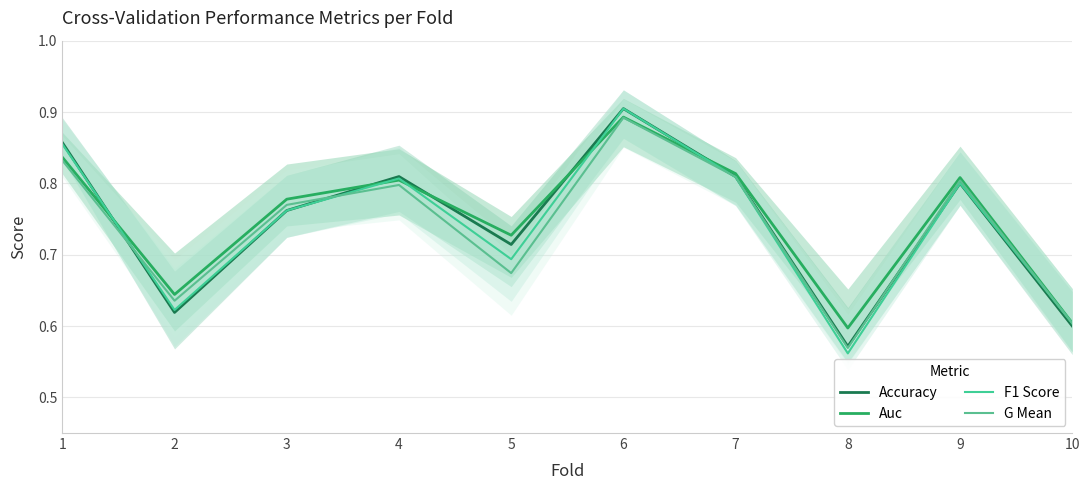

Which series has the widest spread of values?

F1 Score